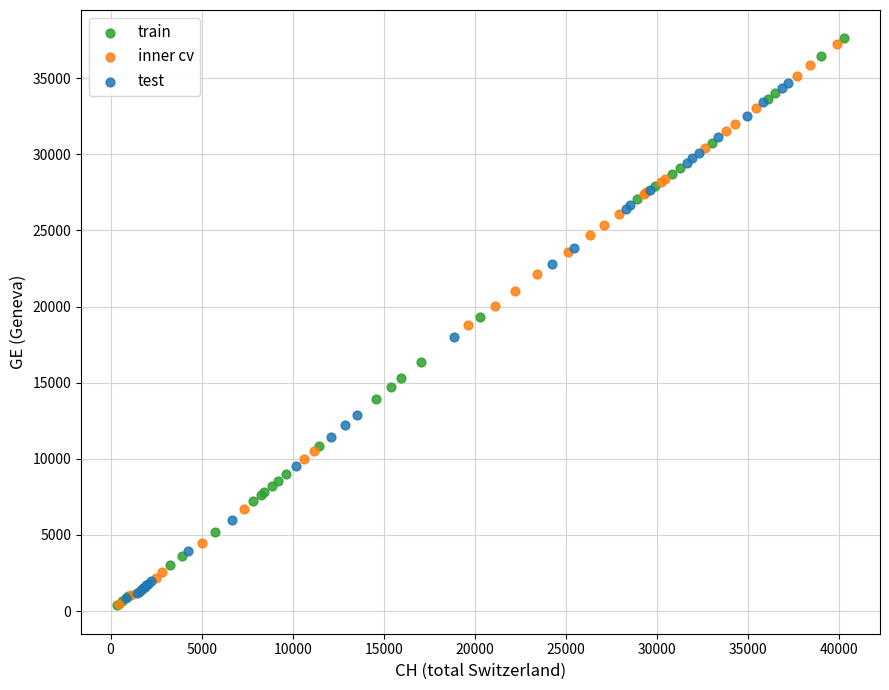

Which series has the largest Y range (max minus min)?

train